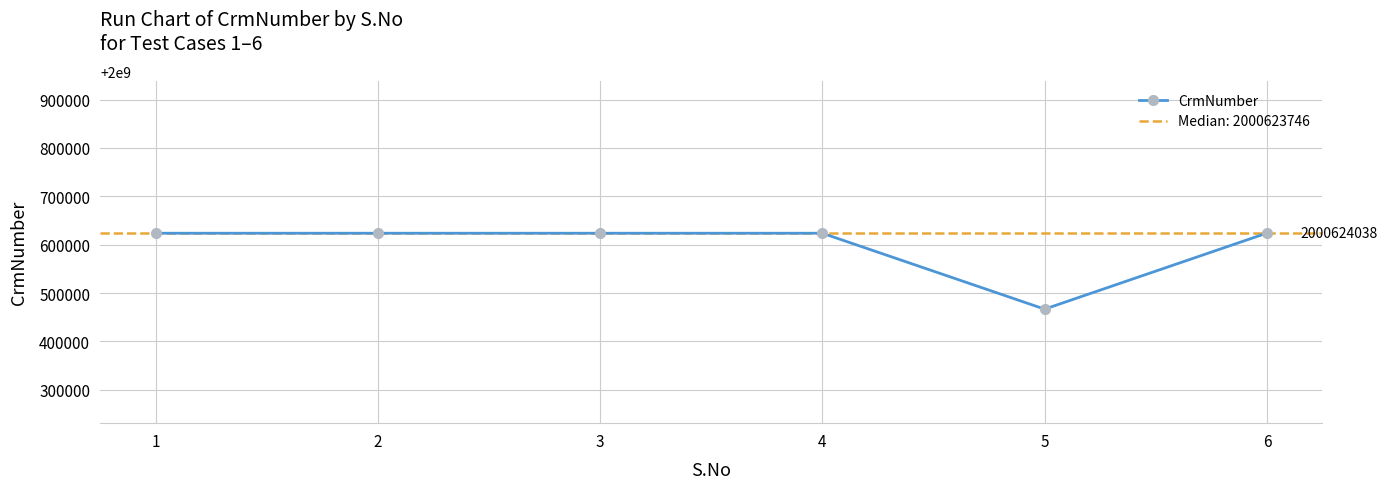

What is the approximate value at 3, to the nearest 100?

2000623700